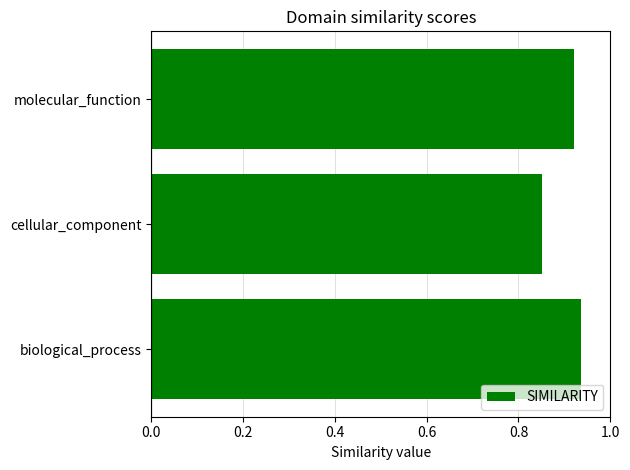

The value at molecular_function is 1.6. True or false?

False